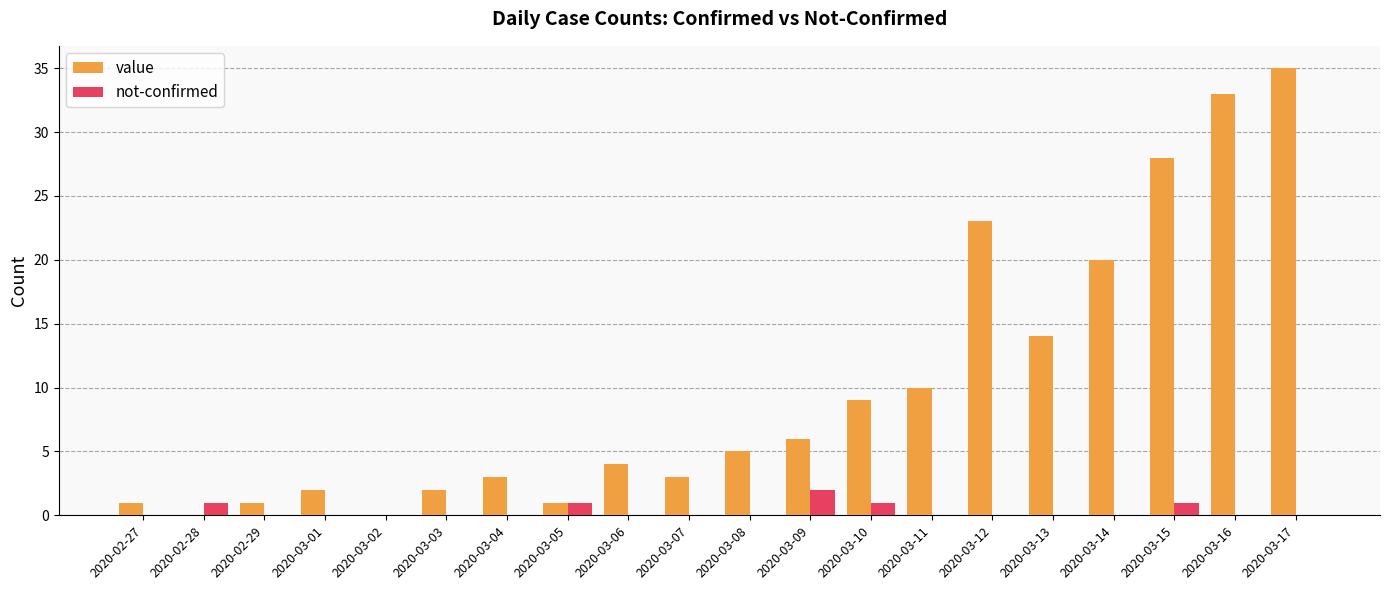

The not-confirmed series shows 0 at 2020-03-16. True or false?

True